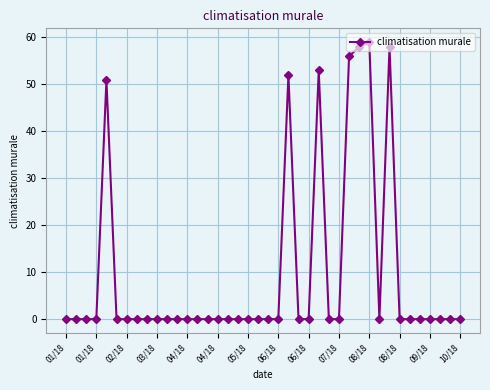

What is the maximum value shown in the chart?

59